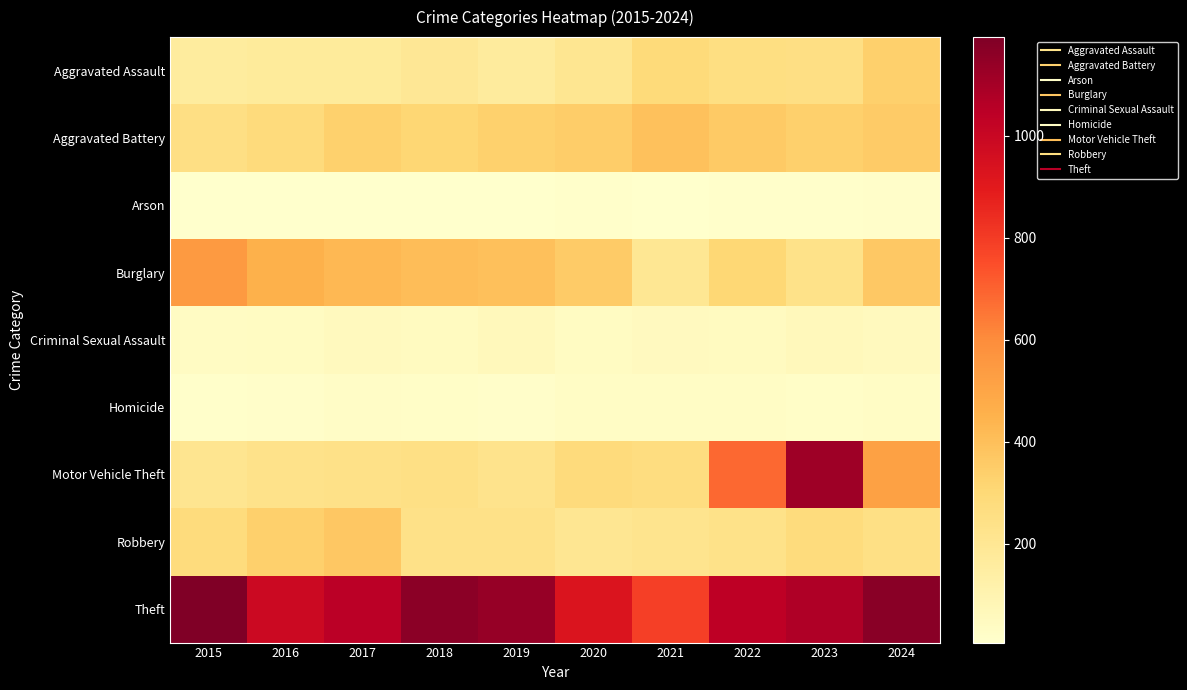

Reading left to right, extract all data points from this chart.

Aggravated Assault: 2015=160	2016=169	2017=172	2018=193	2019=167	2020=209	2021=286	2022=259	2023=252	2024=336
Aggravated Battery: 2015=253	2016=281	2017=334	2018=310	2019=334	2020=345	2021=393	2022=361	2023=339	2024=358
Arson: 2015=8	2016=6	2017=7	2018=6	2019=7	2020=13	2021=9	2022=12	2023=13	2024=18
Burglary: 2015=546	2016=452	2017=424	2018=405	2019=399	2020=358	2021=199	2022=307	2023=237	2024=367
Criminal Sexual Assault: 2015=36	2016=39	2017=54	2018=47	2019=63	2020=39	2021=52	2022=46	2023=62	2024=55
Homicide: 2015=14	2016=19	2017=29	2018=21	2019=18	2020=33	2021=31	2022=32	2023=21	2024=31
Motor Vehicle Theft: 2015=211	2016=231	2017=241	2018=251	2019=225	2020=283	2021=268	2022=684	2023=1115	2024=518
Robbery: 2015=277	2016=337	2017=371	2018=239	2019=241	2020=204	2021=217	2022=236	2023=277	2024=251
Theft: 2015=1193	2016=988	2017=1049	2018=1161	2019=1135	2020=925	2021=785	2022=1038	2023=1073	2024=1167